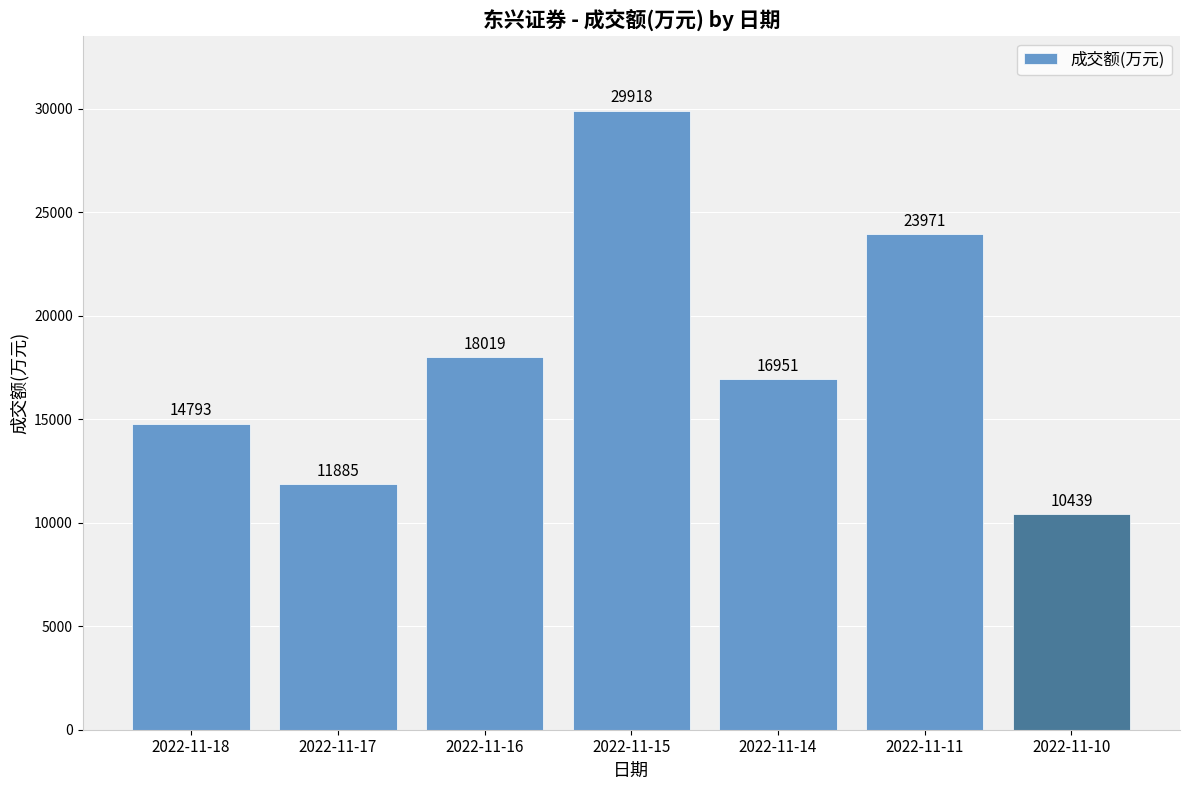

What is the difference between the maximum and minimum values?

19479